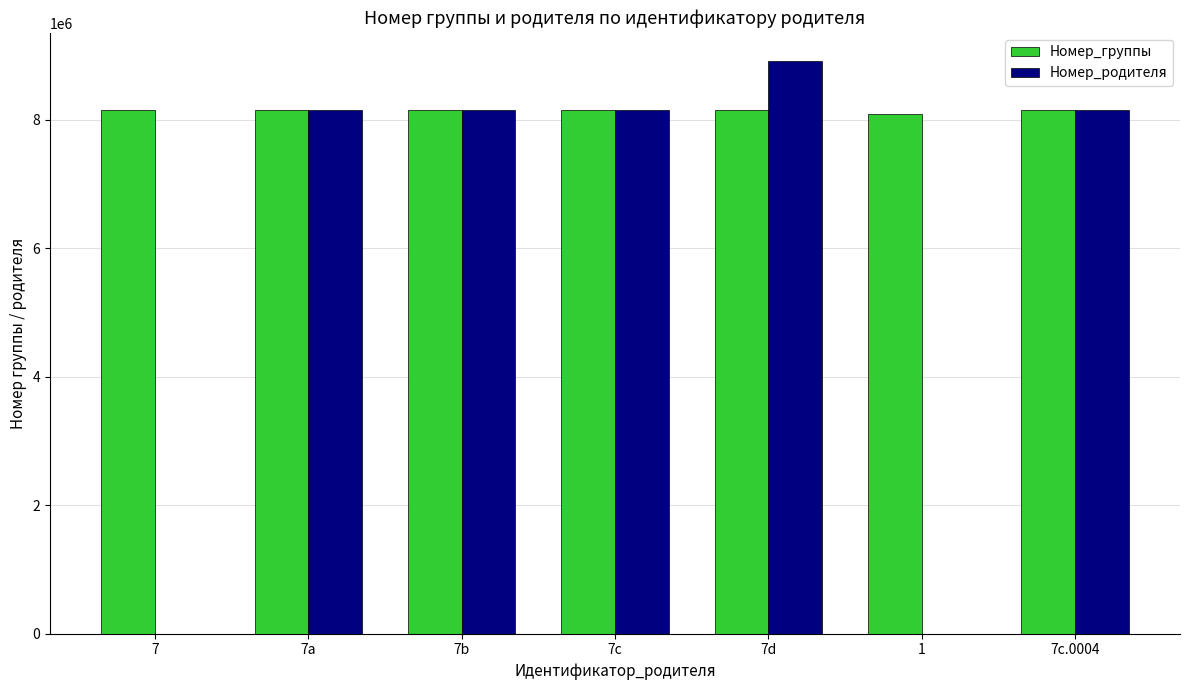

Is the value of Номер_родителя at 7 greater than the value of Номер_группы at 7a?

No